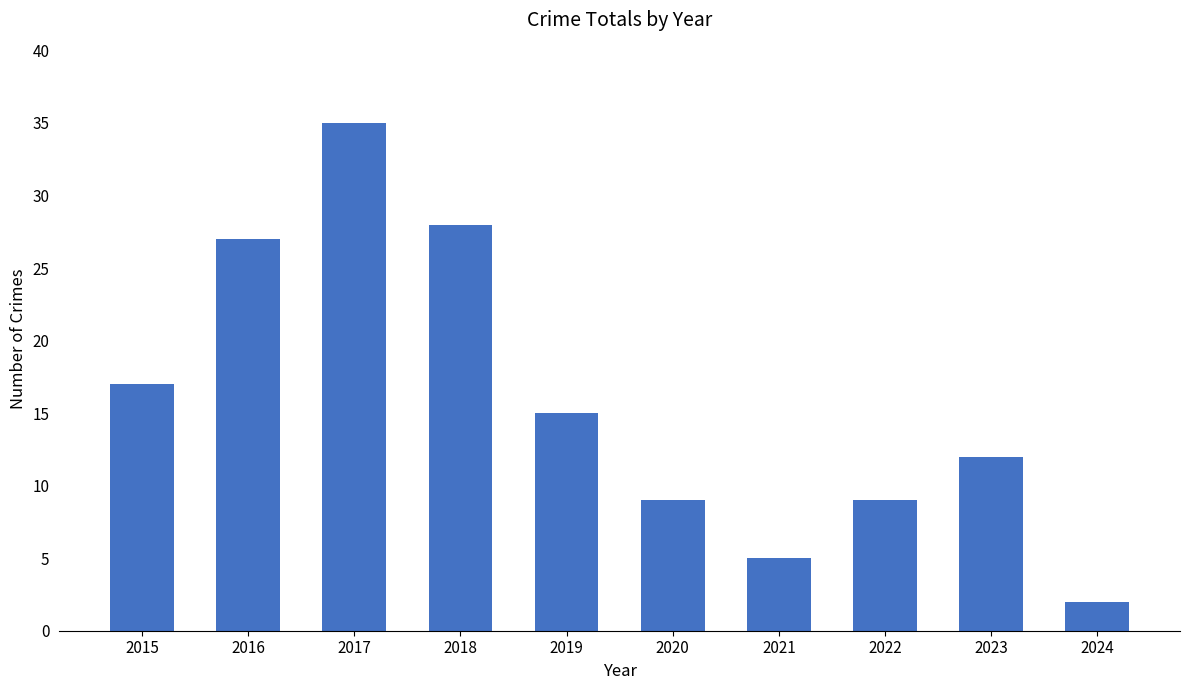

Which label corresponds to the smallest value in the chart?

2024